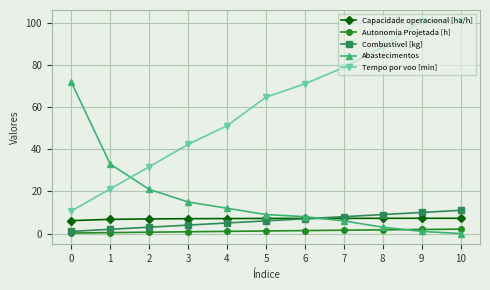

How many Combustivel [kg] values are between 3 and 9?

7